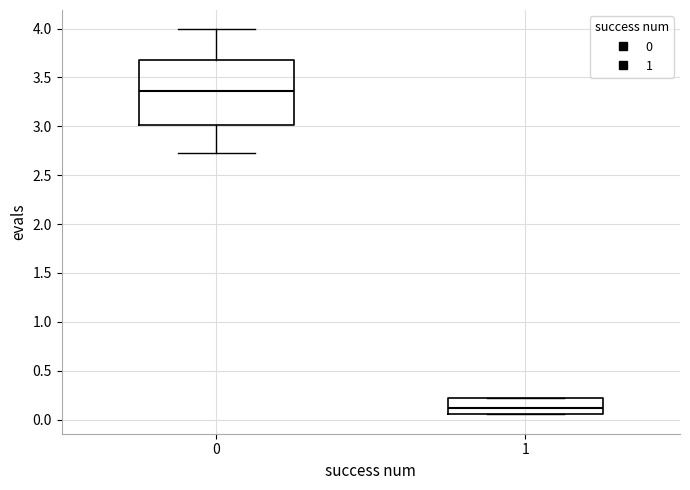

Comparing the boxes themselves (not the whiskers), which one is the tallest?

0